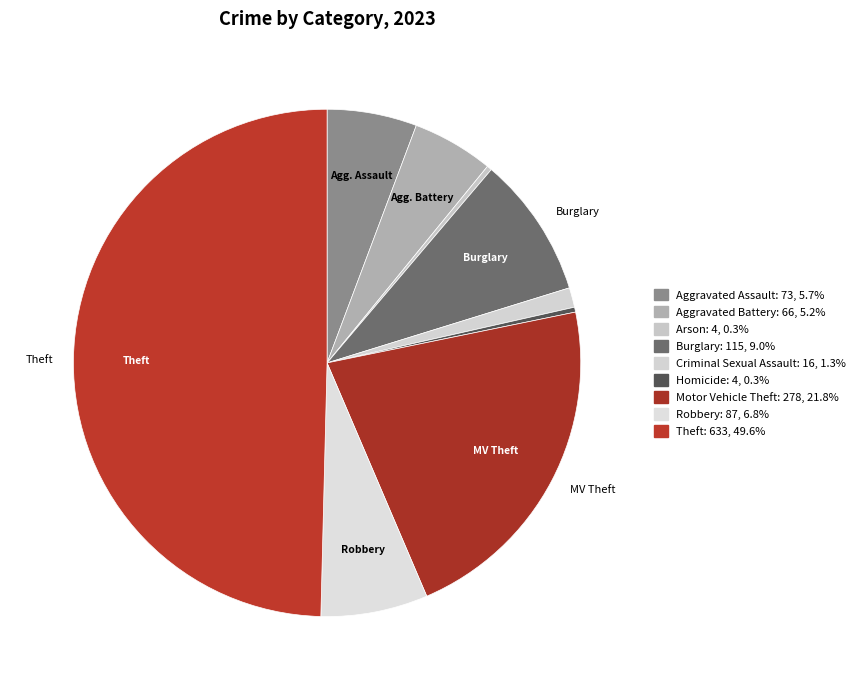

How many slices are in this pie chart?

9